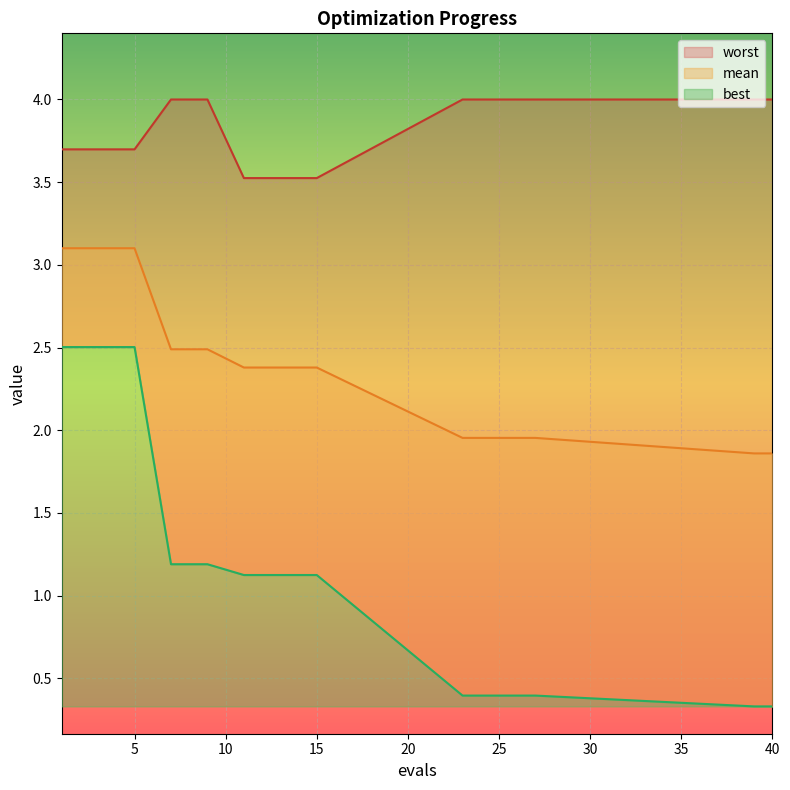

Is the value of worst at 8 greater than the value of best at 23?

Yes